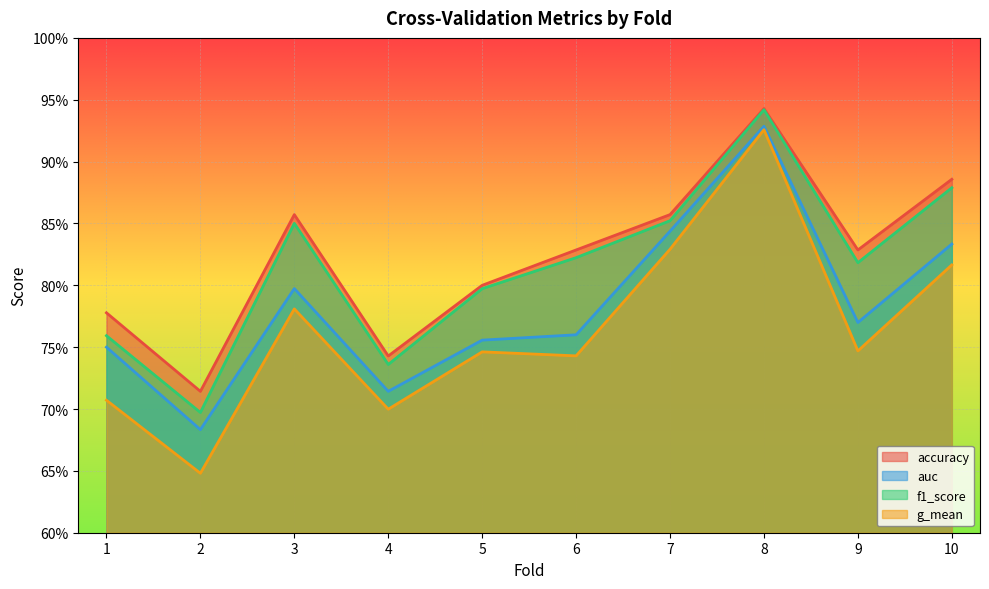

Rank the series at 10 from highest to lowest value.

accuracy, f1_score, auc, g_mean